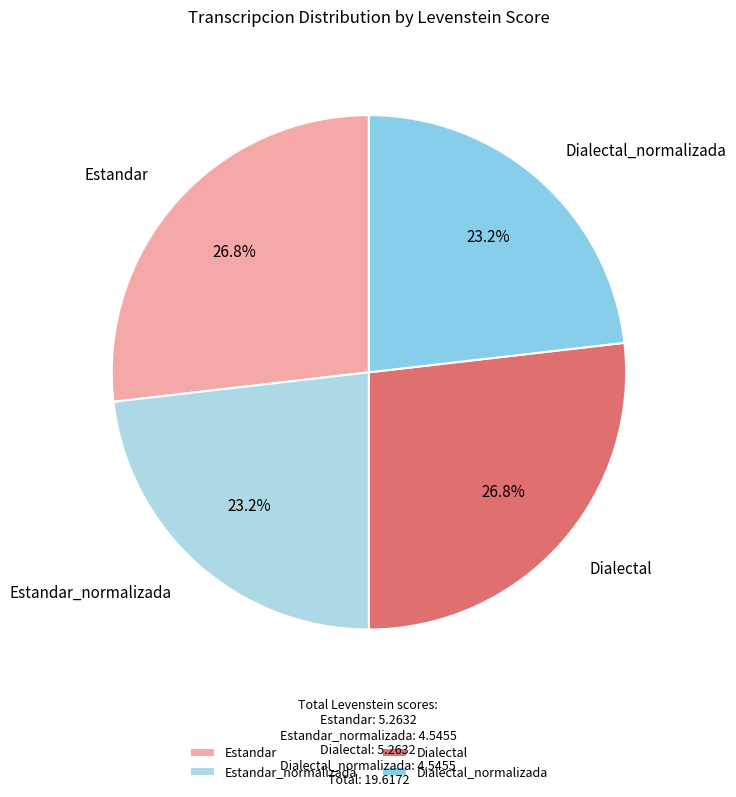

How many segments does this pie chart have?

4